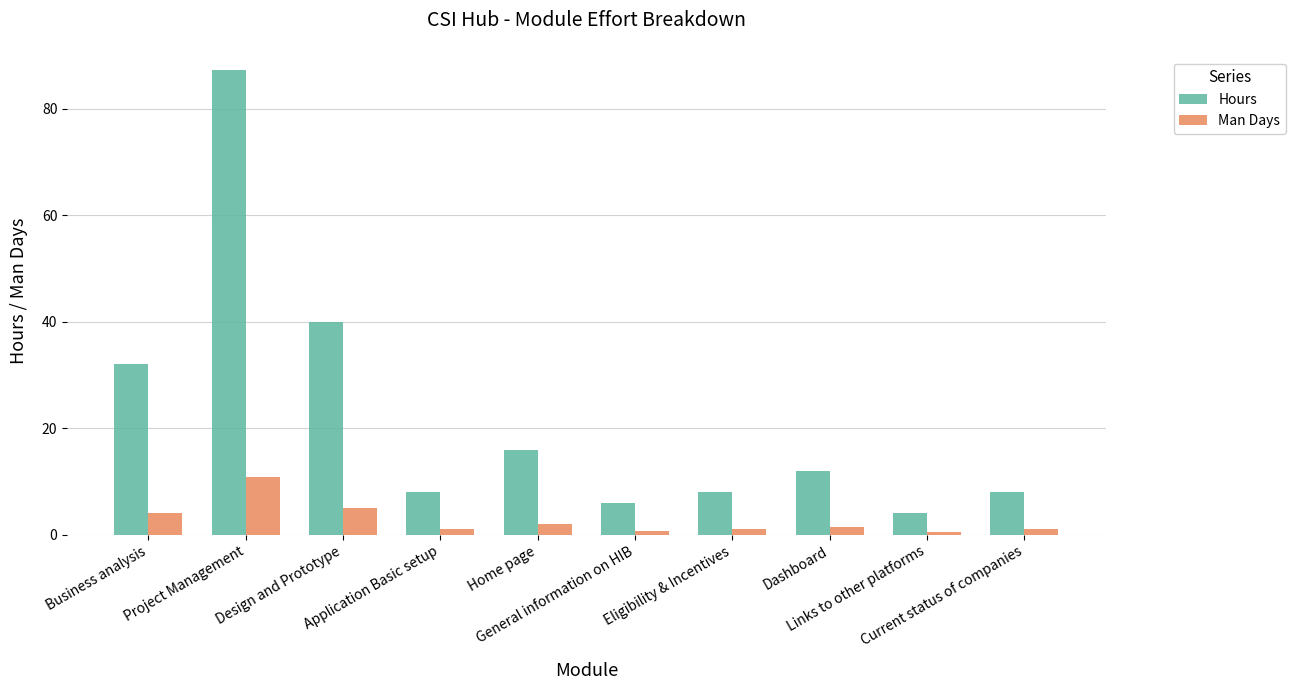

Rank the series by their average value, from lowest to highest.

Man Days, Hours